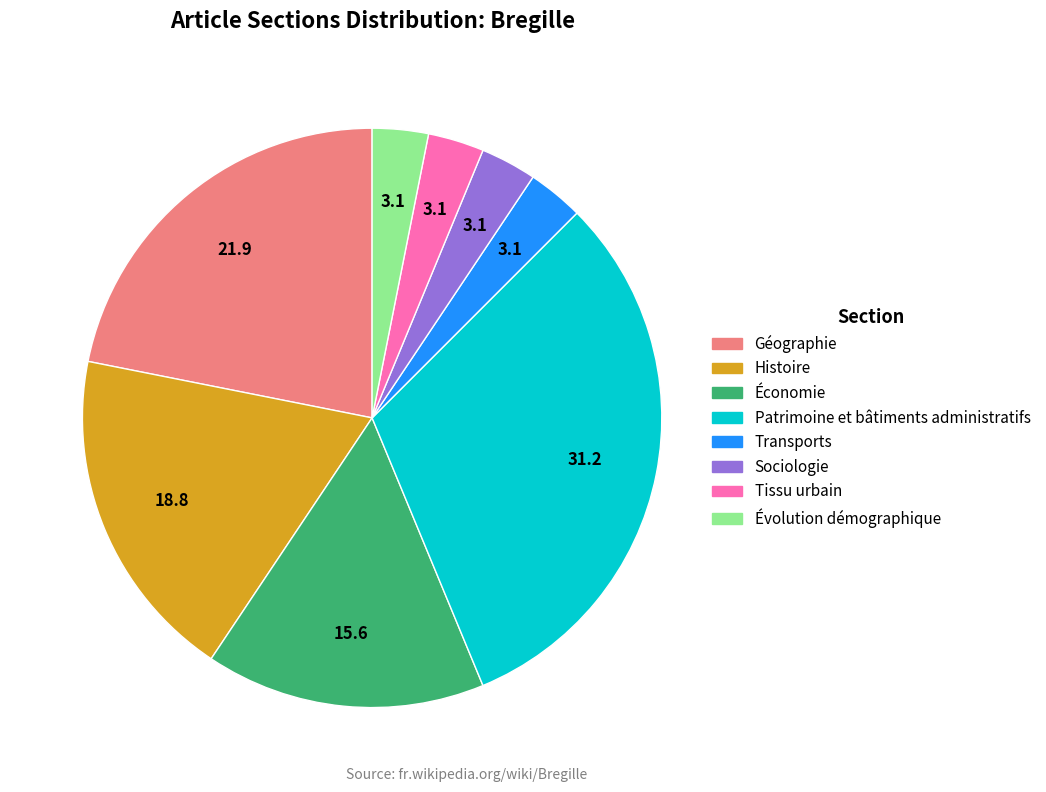

The Sociologie slice represents 3% of the pie. True or false?

True